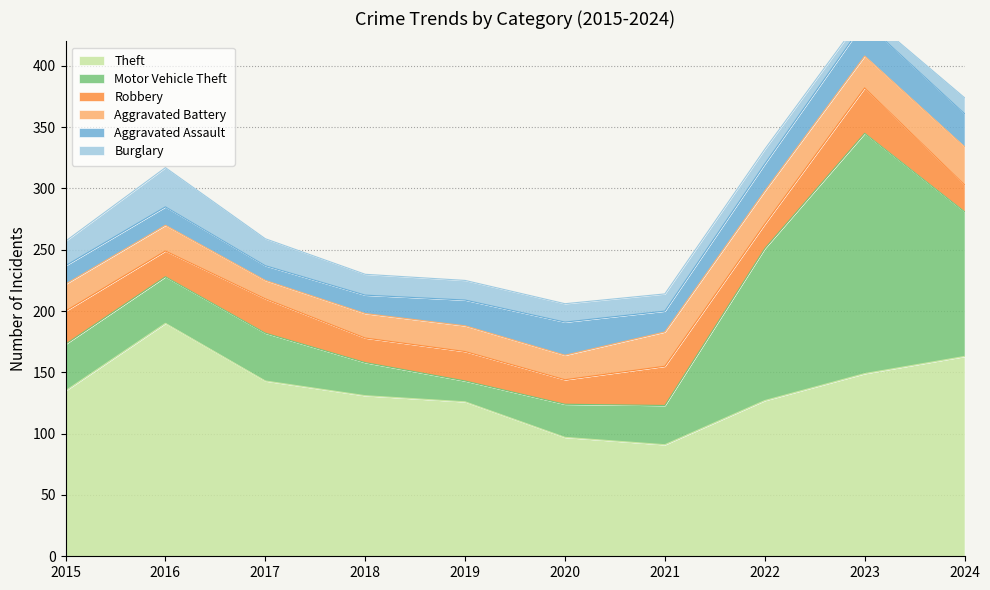

True or false: Robbery has a value of 27 at 2015.

True